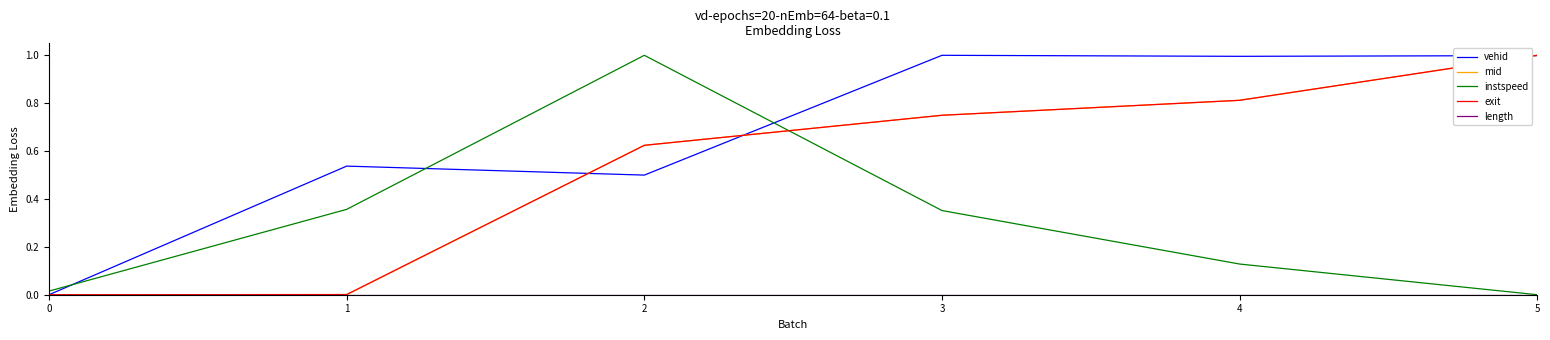

True or false: instspeed and mid intersect in this chart.

True